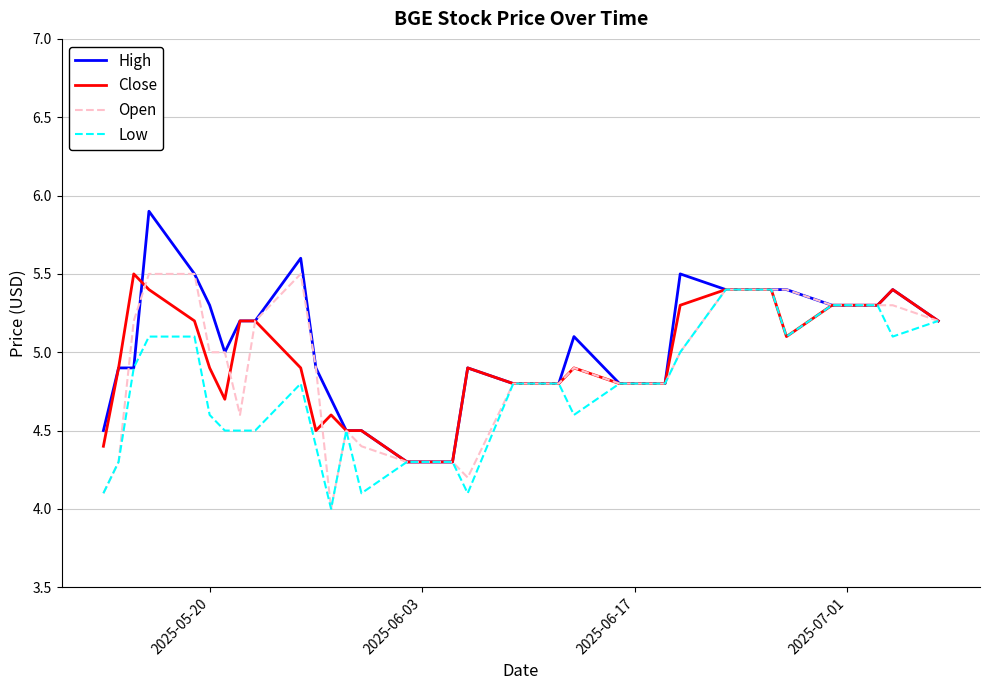

What is the minimum value for Open?

4.0